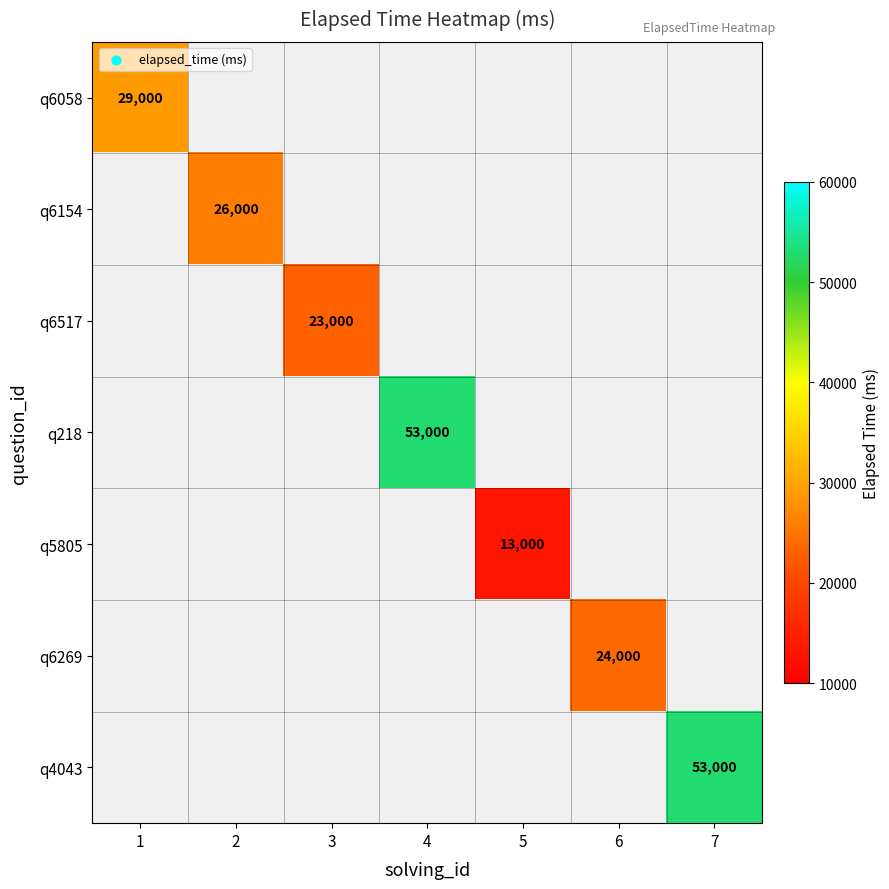

How many data points does each series have?

7